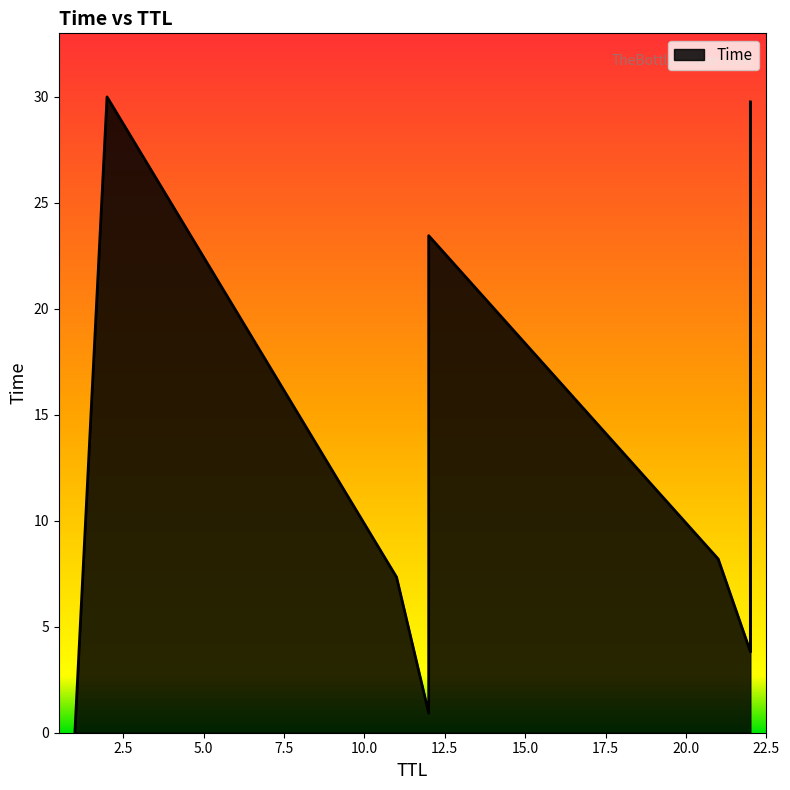

What is the greatest value displayed?

30.0